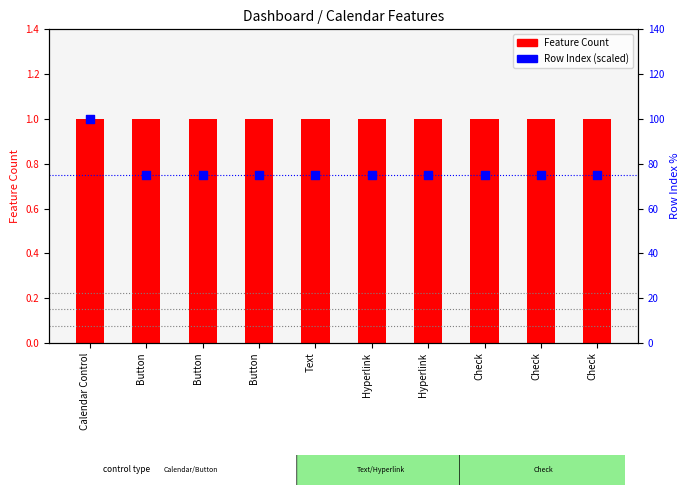

At which category is the sum across all series the highest?

Calendar Control